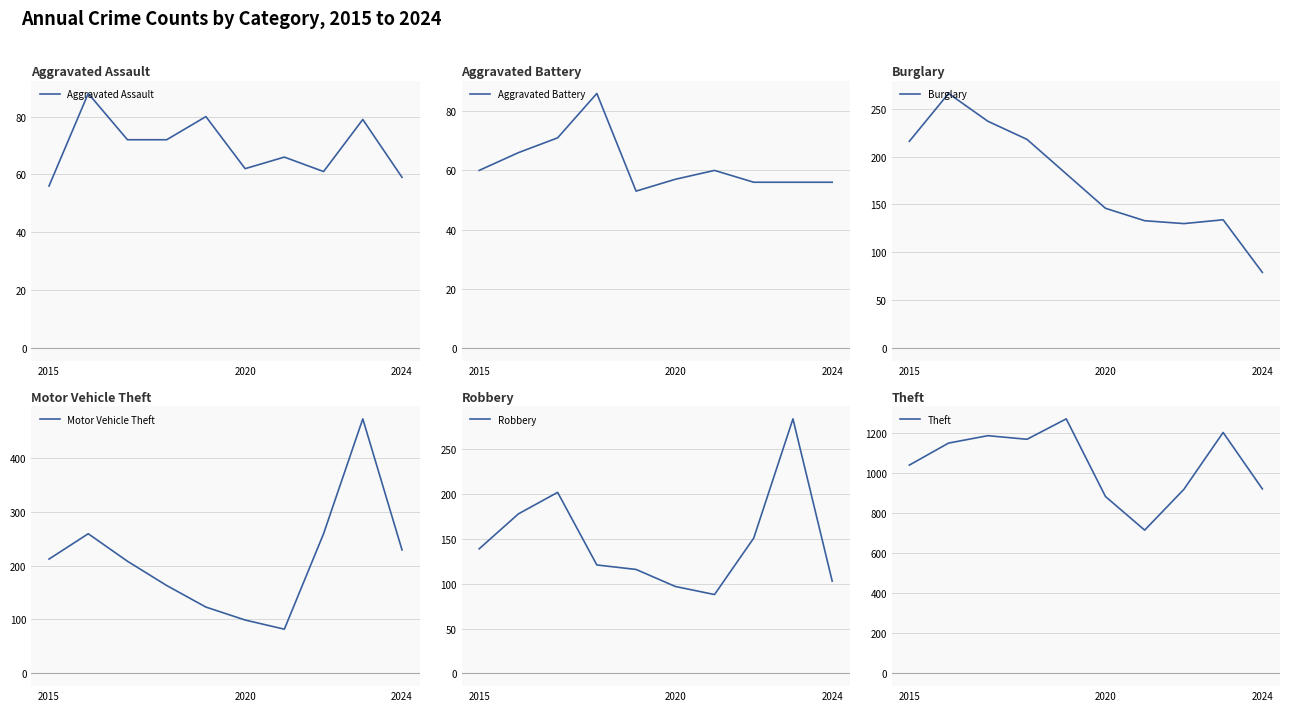

True or false: Theft has more than 1 interior local peaks.

True